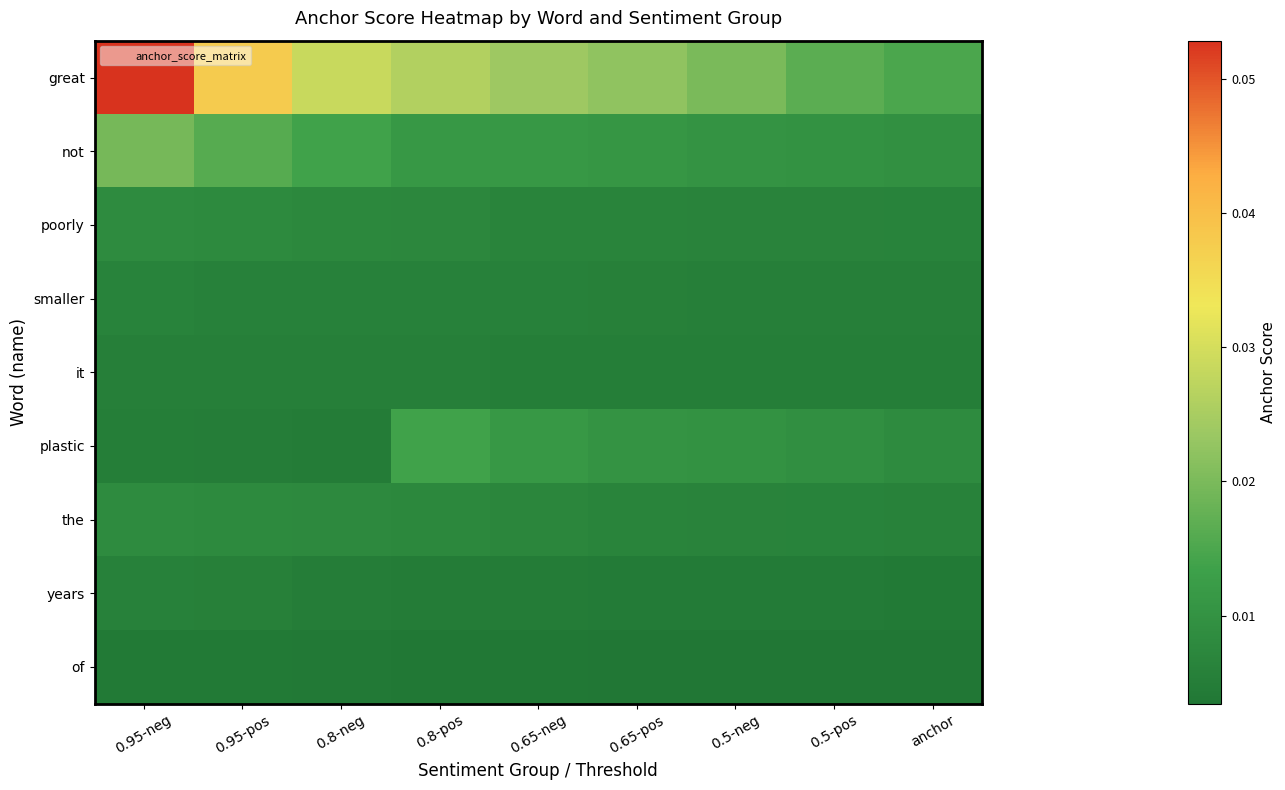

Reading right to left, list all the values displayed in this chart.

great: anchor=0.0	0.5-pos=0.0	0.5-neg=0.0	0.65-pos=0.0	0.65-neg=0.0	0.8-pos=0.0	0.8-neg=0.0	0.95-pos=0.0	0.95-neg=0.1
not: anchor=0.0	0.5-pos=0.0	0.5-neg=0.0	0.65-pos=0.0	0.65-neg=0.0	0.8-pos=0.0	0.8-neg=0.0	0.95-pos=0.0	0.95-neg=0.0
poorly: anchor=0.0	0.5-pos=0.0	0.5-neg=0.0	0.65-pos=0.0	0.65-neg=0.0	0.8-pos=0.0	0.8-neg=0.0	0.95-pos=0.0	0.95-neg=0.0
smaller: anchor=0.0	0.5-pos=0.0	0.5-neg=0.0	0.65-pos=0.0	0.65-neg=0.0	0.8-pos=0.0	0.8-neg=0.0	0.95-pos=0.0	0.95-neg=0.0
it: anchor=0.0	0.5-pos=0.0	0.5-neg=0.0	0.65-pos=0.0	0.65-neg=0.0	0.8-pos=0.0	0.8-neg=0.0	0.95-pos=0.0	0.95-neg=0.0
plastic: anchor=0.0	0.5-pos=0.0	0.5-neg=0.0	0.65-pos=0.0	0.65-neg=0.0	0.8-pos=0.0	0.8-neg=0.0	0.95-pos=0.0	0.95-neg=0.0
the: anchor=0.0	0.5-pos=0.0	0.5-neg=0.0	0.65-pos=0.0	0.65-neg=0.0	0.8-pos=0.0	0.8-neg=0.0	0.95-pos=0.0	0.95-neg=0.0
years: anchor=0.0	0.5-pos=0.0	0.5-neg=0.0	0.65-pos=0.0	0.65-neg=0.0	0.8-pos=0.0	0.8-neg=0.0	0.95-pos=0.0	0.95-neg=0.0
of: anchor=0.0	0.5-pos=0.0	0.5-neg=0.0	0.65-pos=0.0	0.65-neg=0.0	0.8-pos=0.0	0.8-neg=0.0	0.95-pos=0.0	0.95-neg=0.0